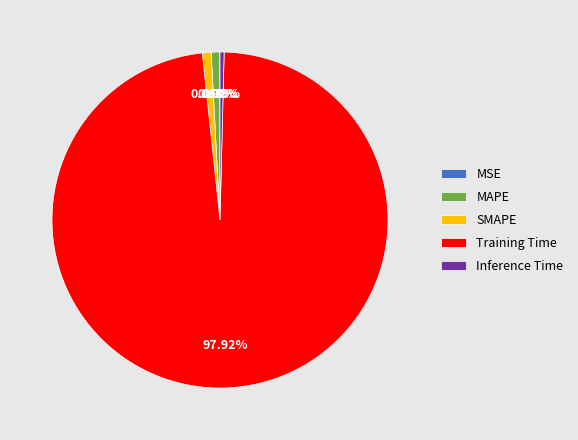

What is the largest slice in the pie chart?

Training Time